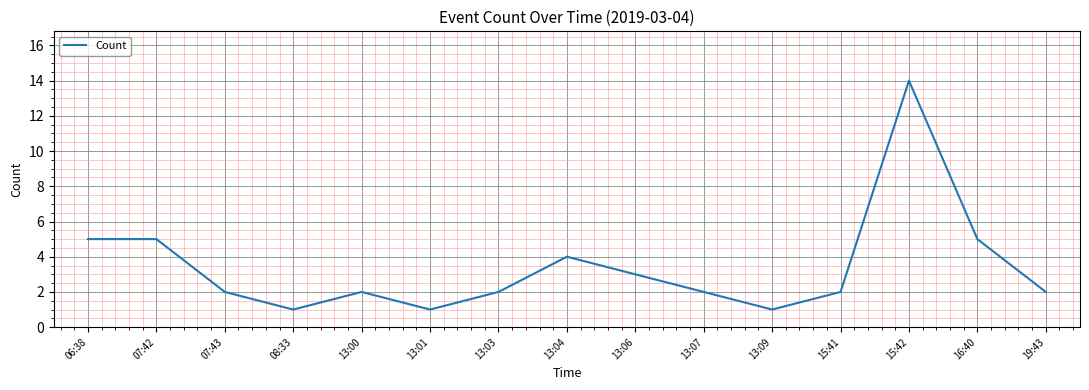

What is the minimum value shown in the chart?

1